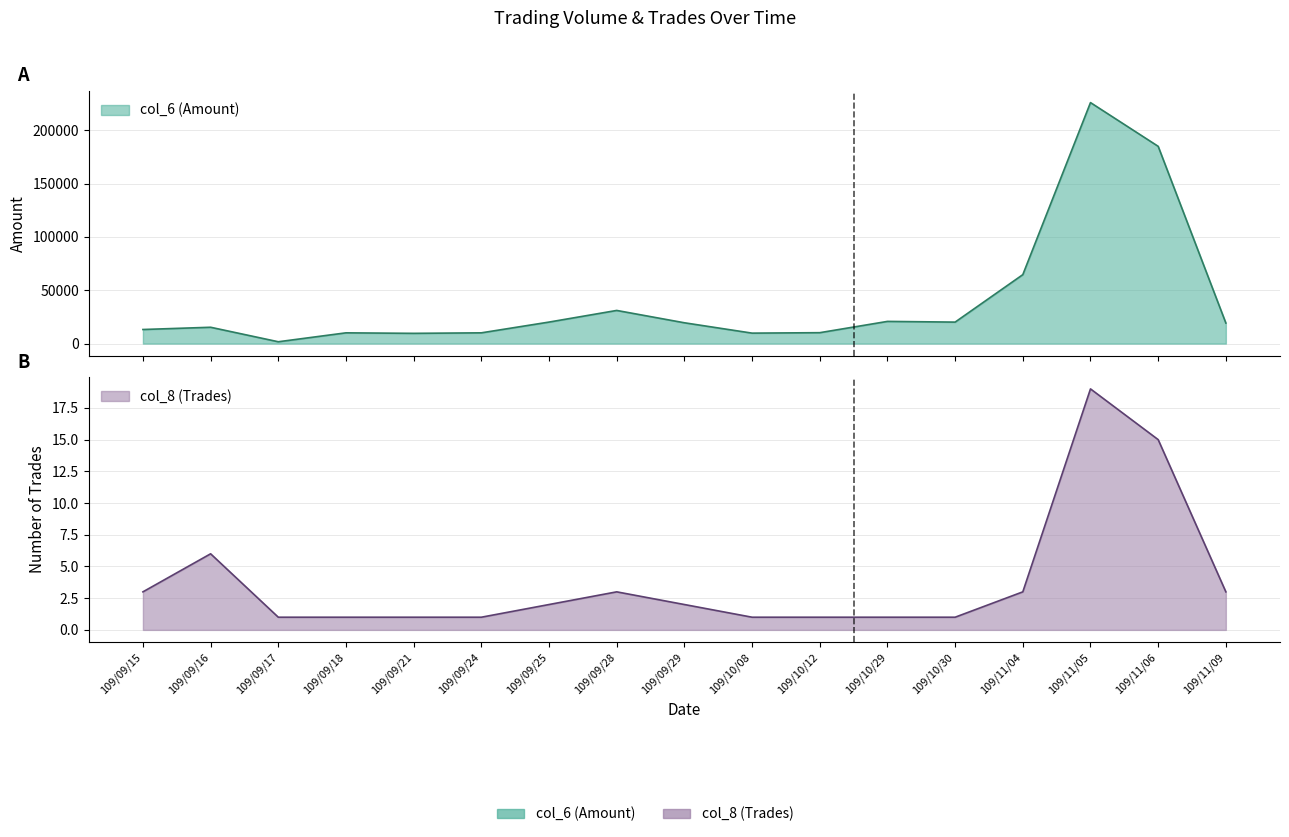

Where does the col_6 (Amount) series first go above 19250?

109/09/25